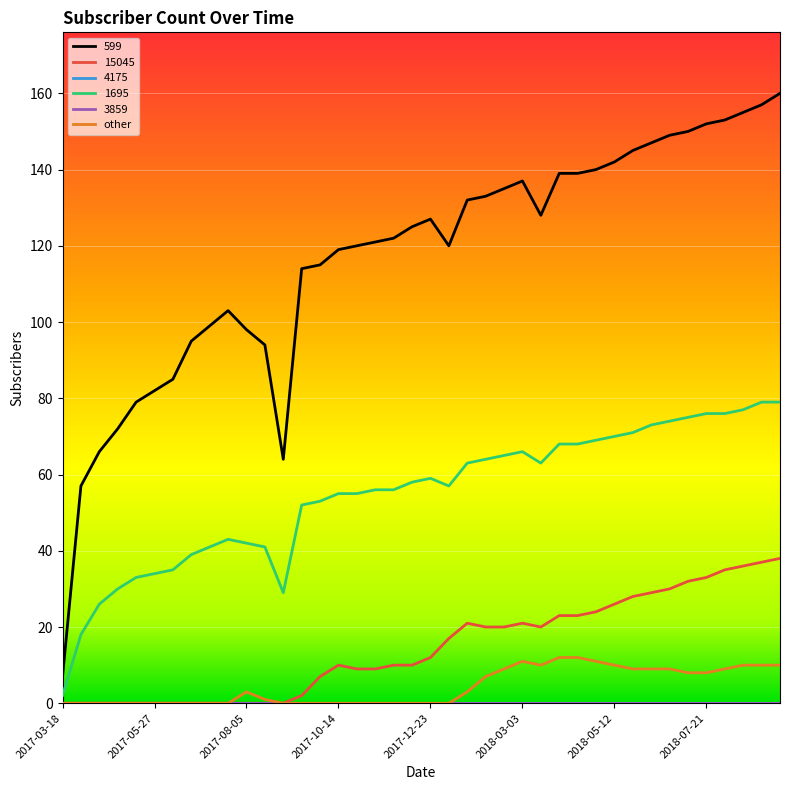

Is this an area chart (filled region under the line)?

No